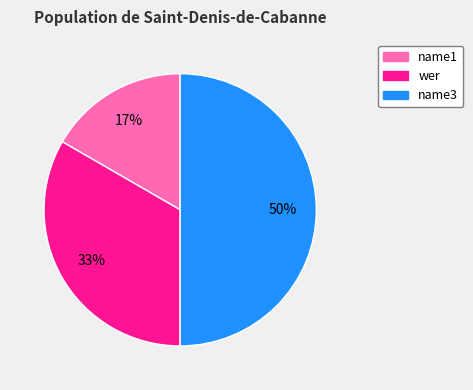

Combined, do wer and name3 account for over 50%?

Yes